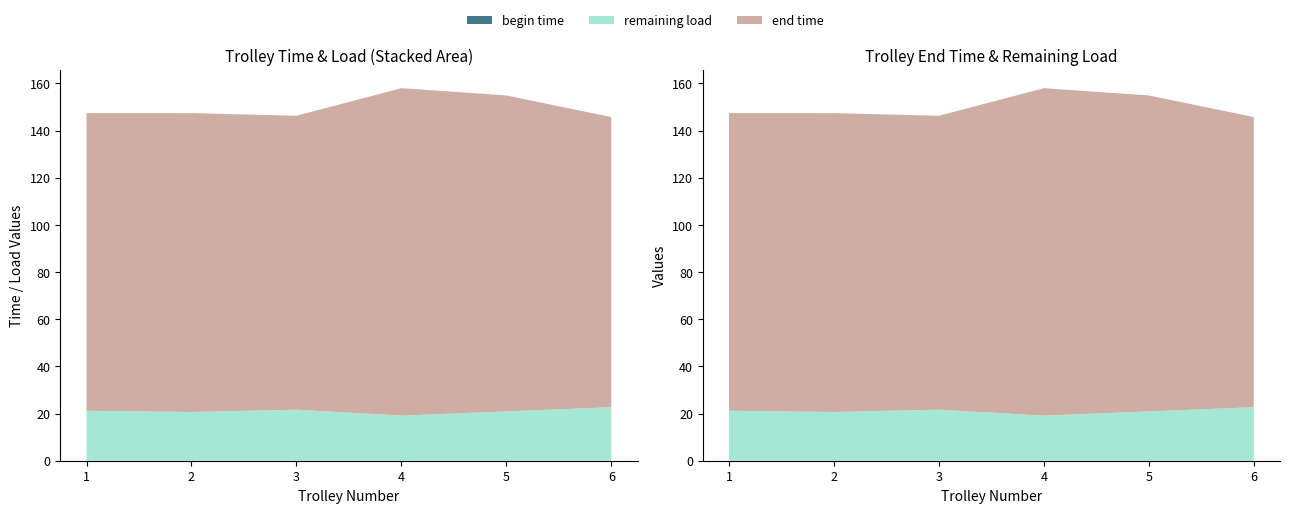

Reading right to left, extract all data points from this chart.

end time: 145.7	154.9	158.0	146.3	147.4	147.4
remaining load: 22.7	20.9	19.1	21.6	20.7	21.2
begin time: 0.0	0.0	0.0	0.0	0.0	0.0